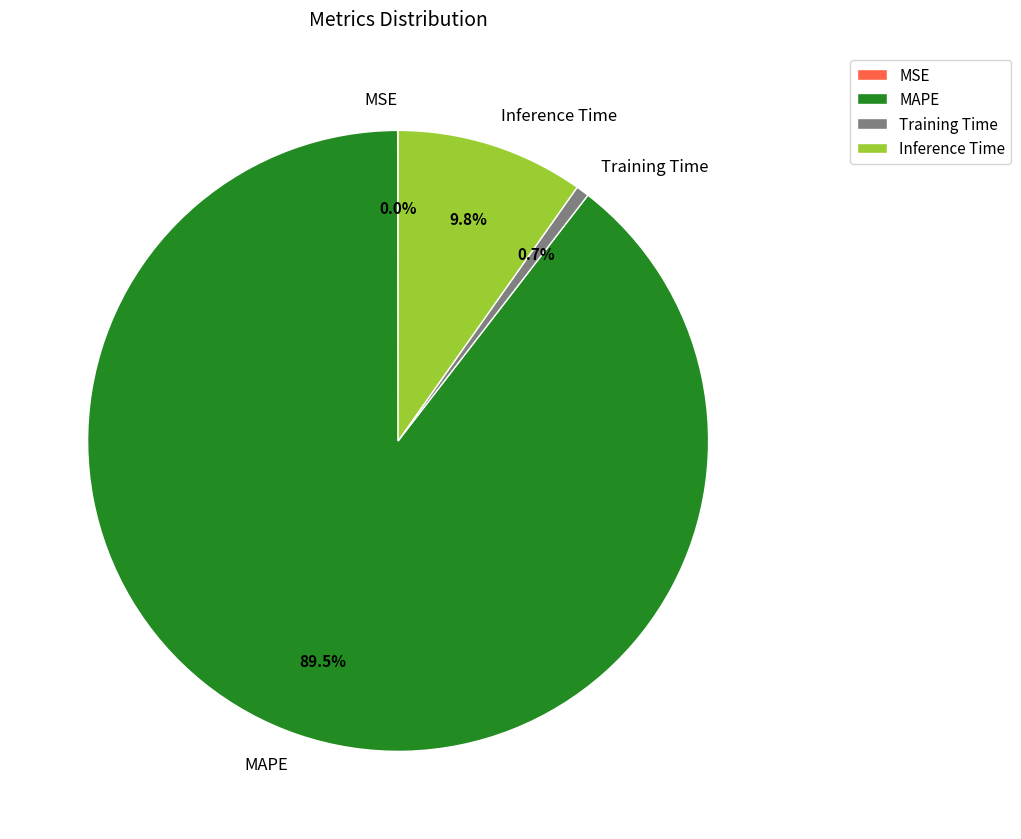

Which slice is the largest?

MAPE